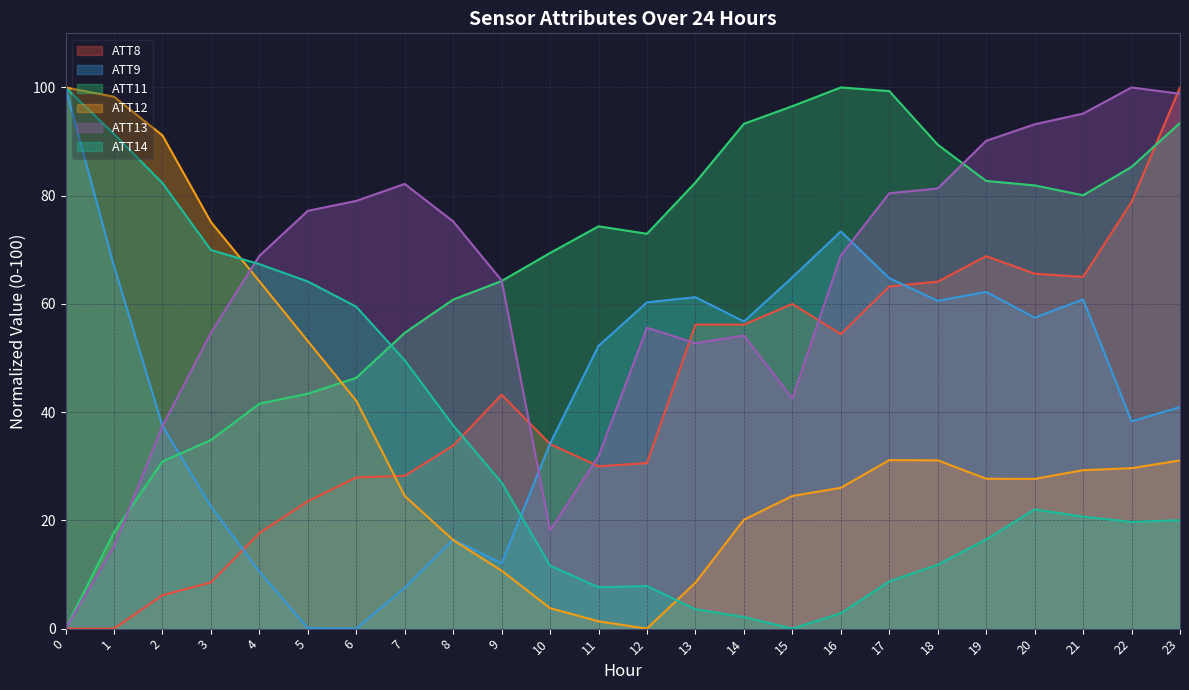

What is the difference between the second highest and second lowest values in the ATT11 series?

81.5